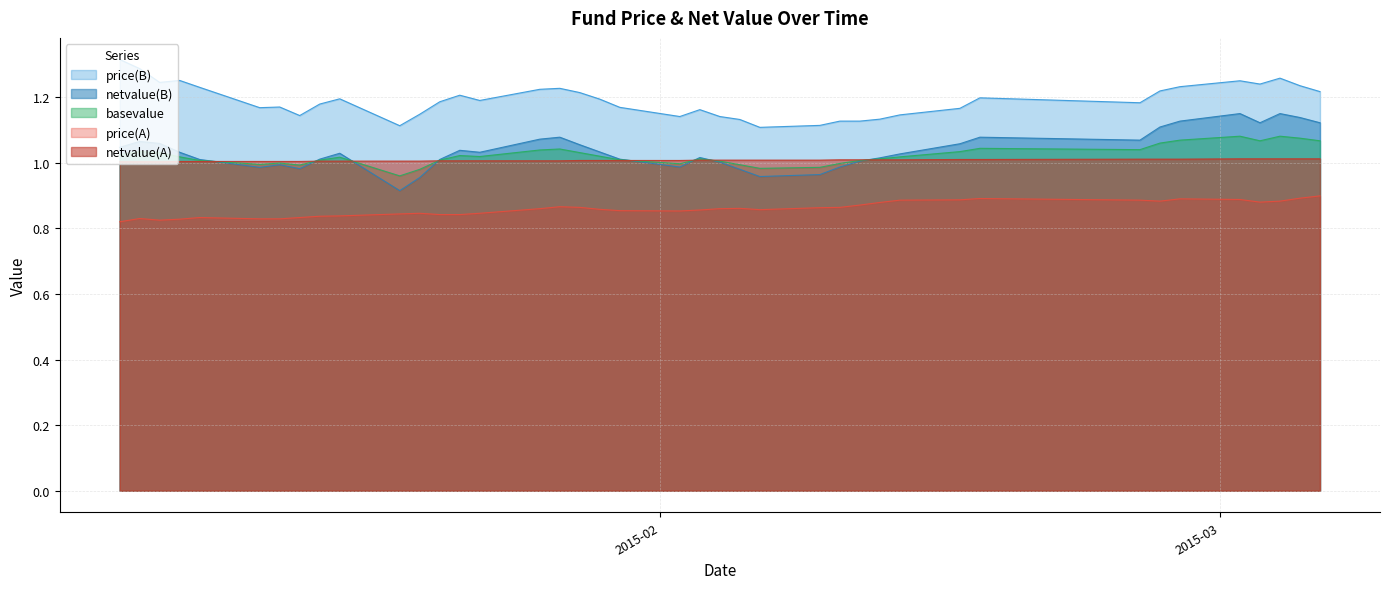

True or false: price(A) and price(B) cross at least once.

False